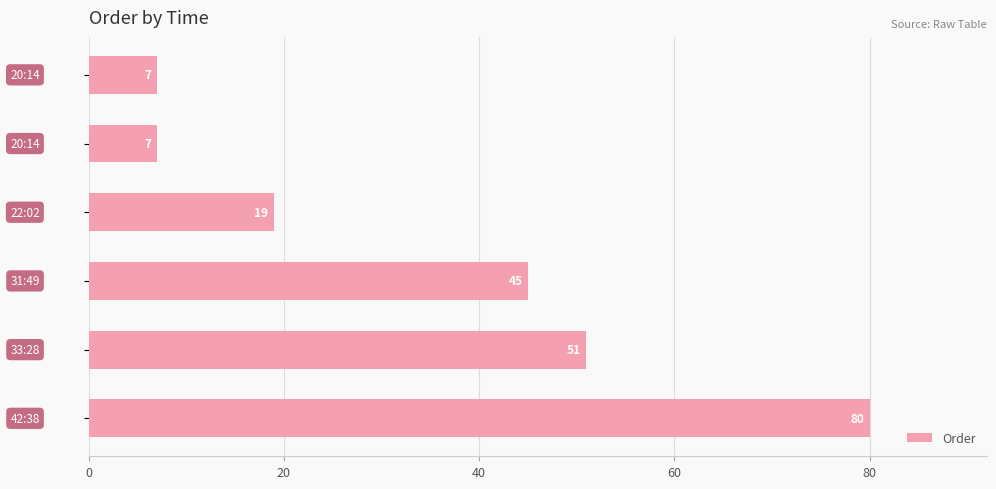

How many bars are there in total?

6